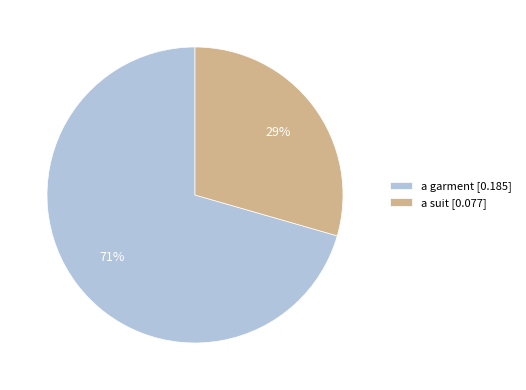

Which slice is the largest?

a garment